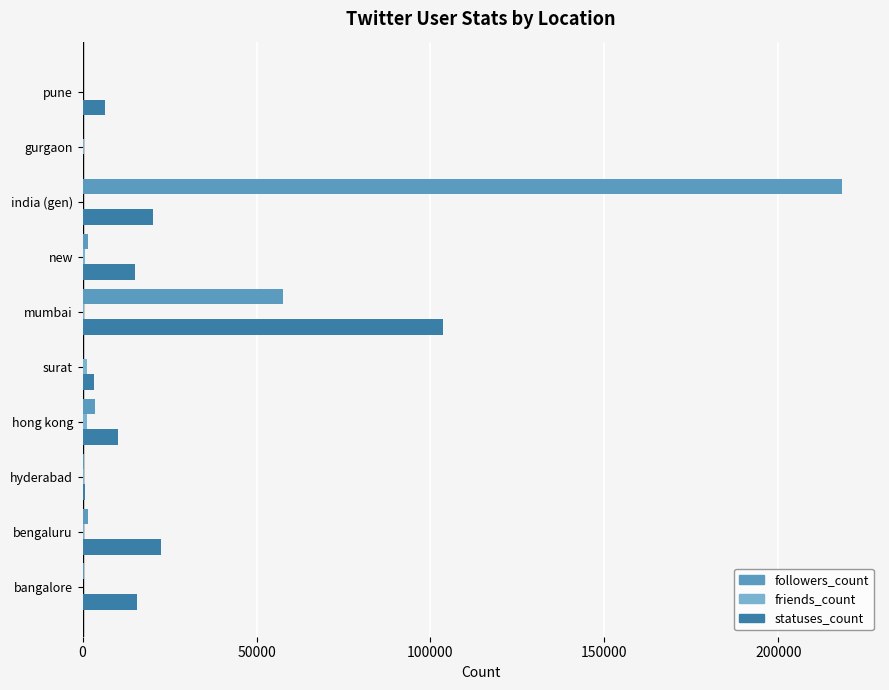

What is the sum of all statuses_count values?

197955